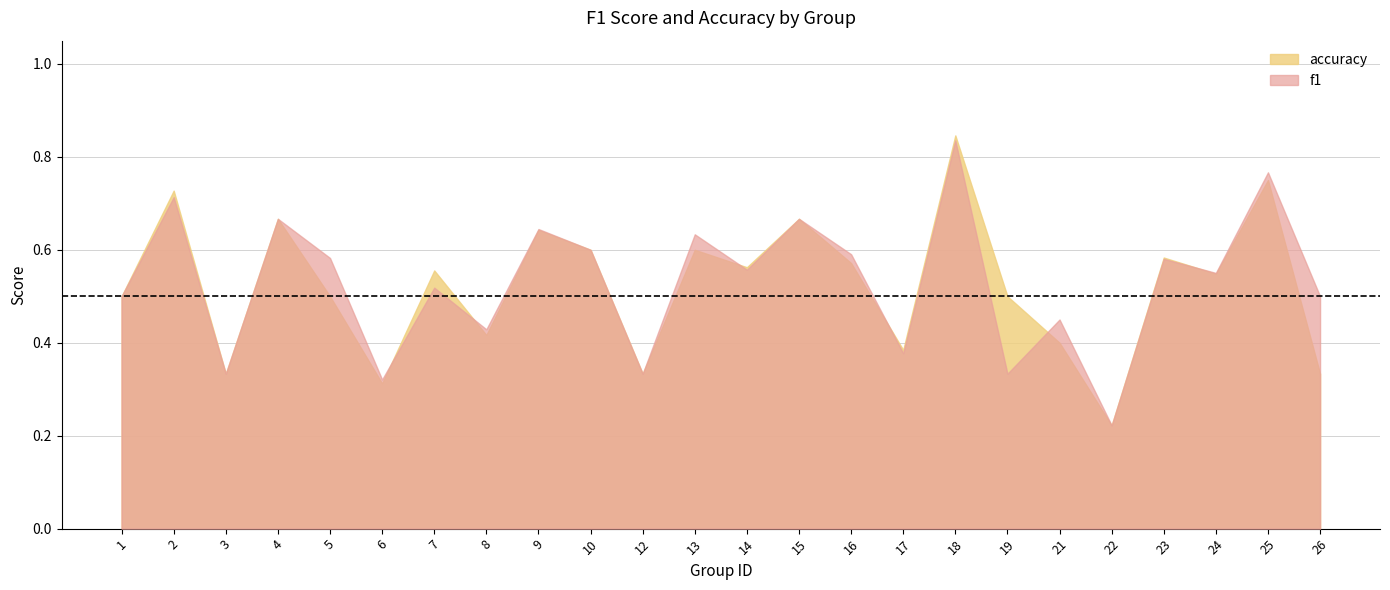

What is the sum of the accuracy values at 16 and 7?

1.1